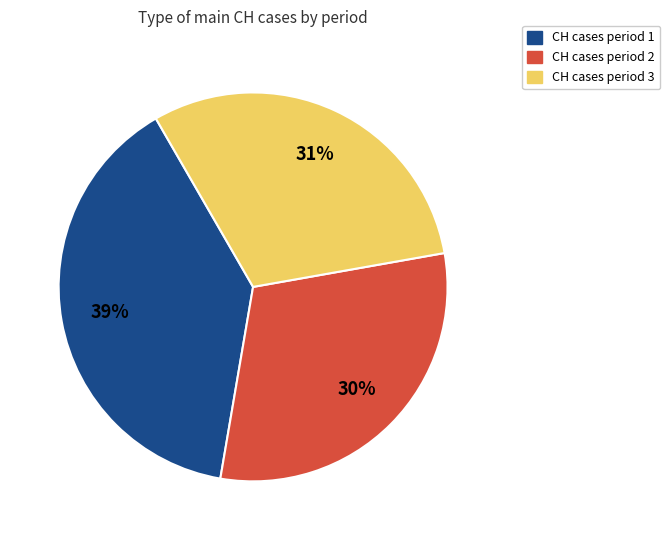

Do CH cases period 3 and CH cases period 2 together represent more than half of the pie?

Yes